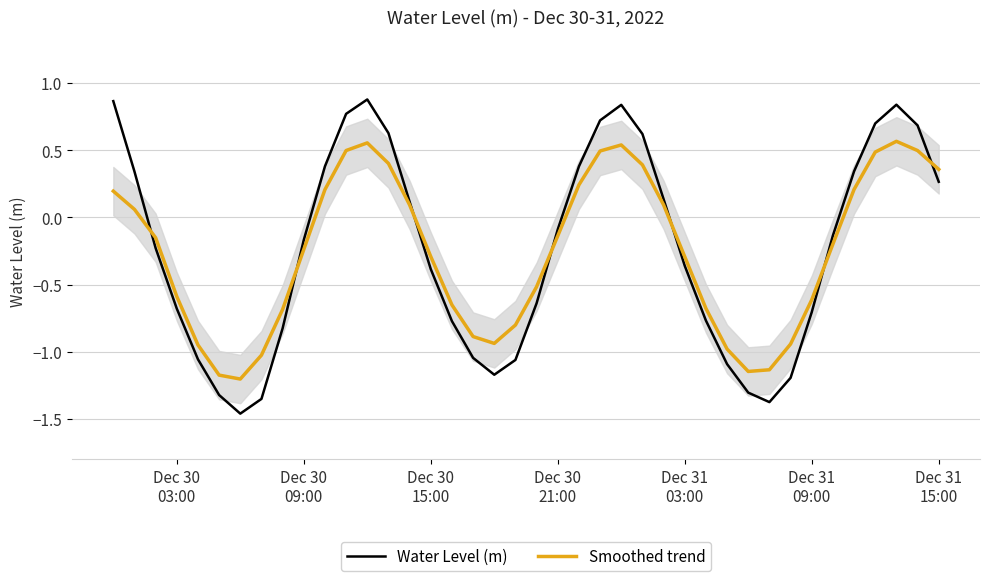

What is the lowest value of the Smoothed trend series?

-1.2